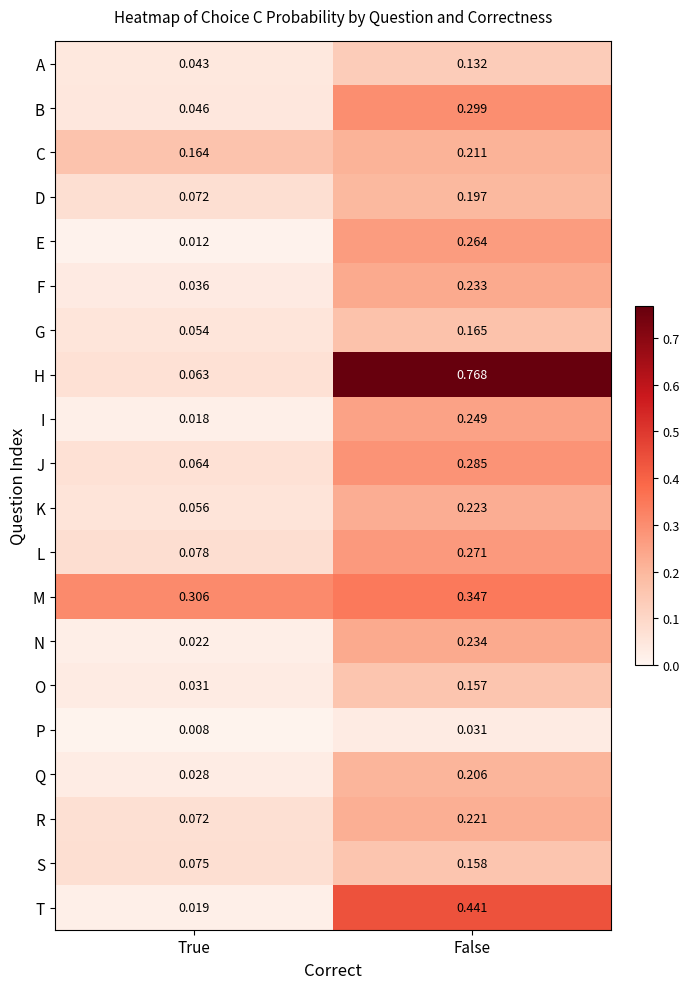

At which label does C reach its peak?

False